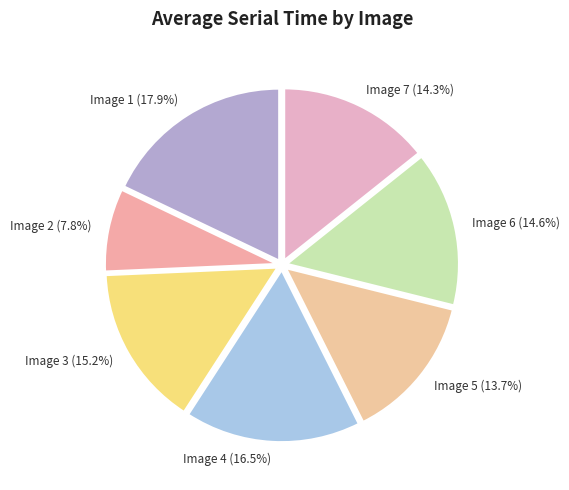

What percentage is the Image 3 slice, to the nearest percent?

15%